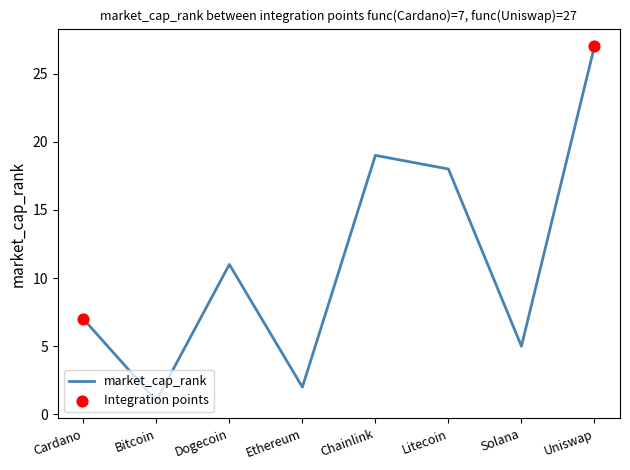

Between Ethereum and Bitcoin, which is larger?

Ethereum